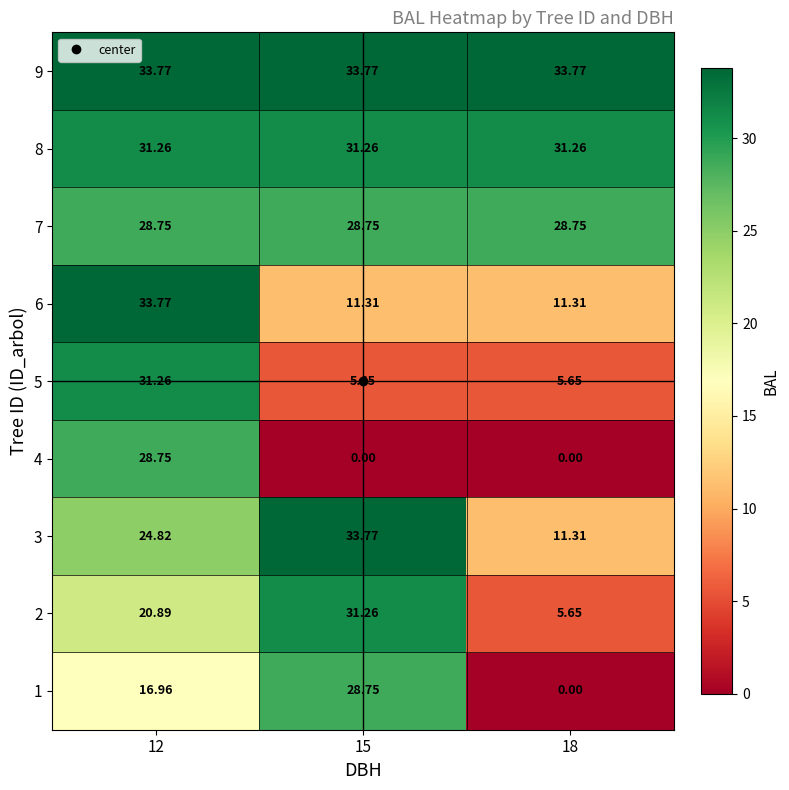

Is the value of 4 at 12 greater than the value of 3 at 12?

Yes